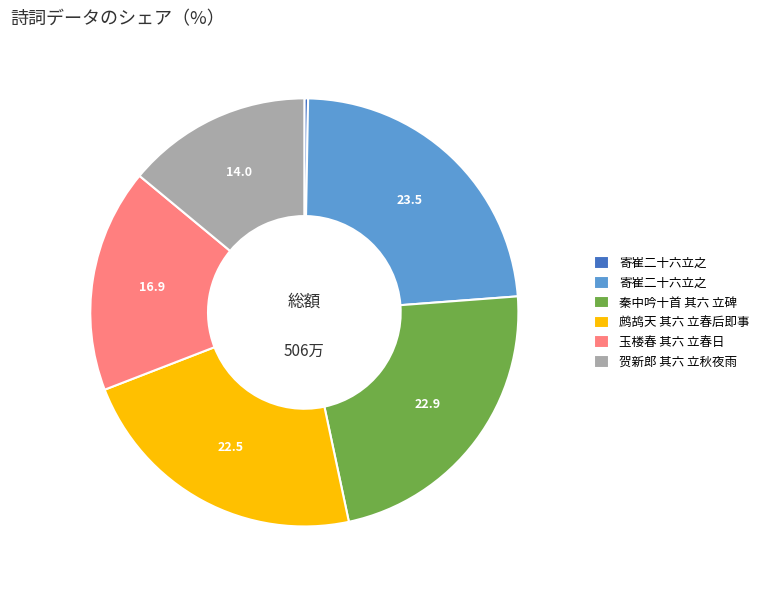

Does any single category account for the majority?

No